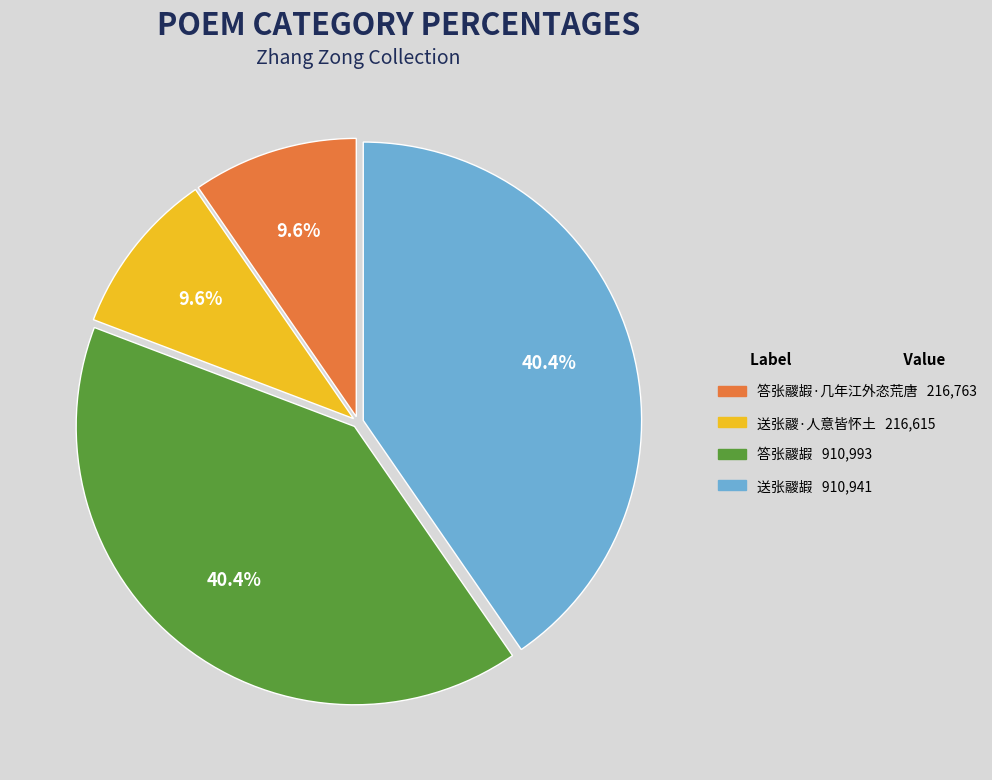

How many segments does this pie chart have?

4